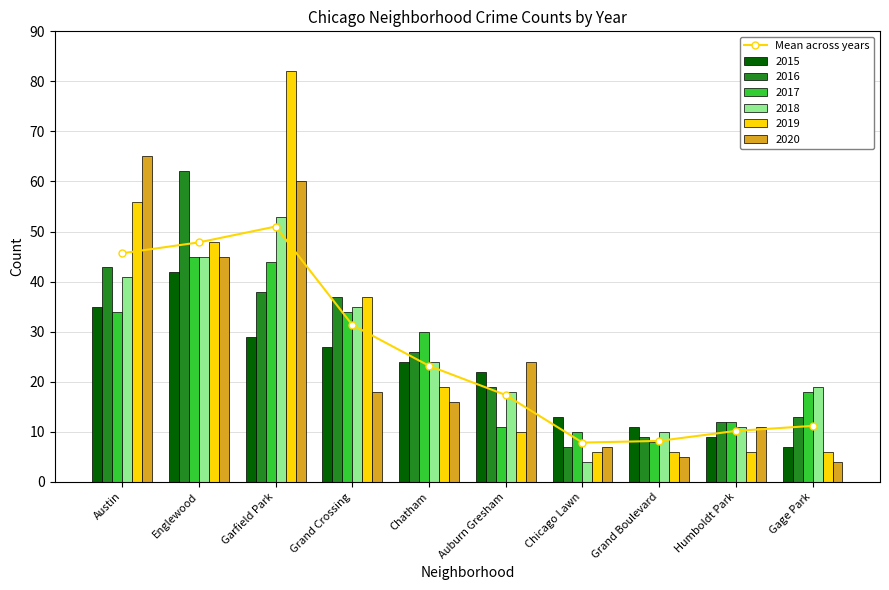

List the labels in order of value, largest first.

Garfield Park, Englewood, Austin, Grand Crossing, Chatham, Auburn Gresham, Gage Park, Humboldt Park, Grand Boulevard, Chicago Lawn